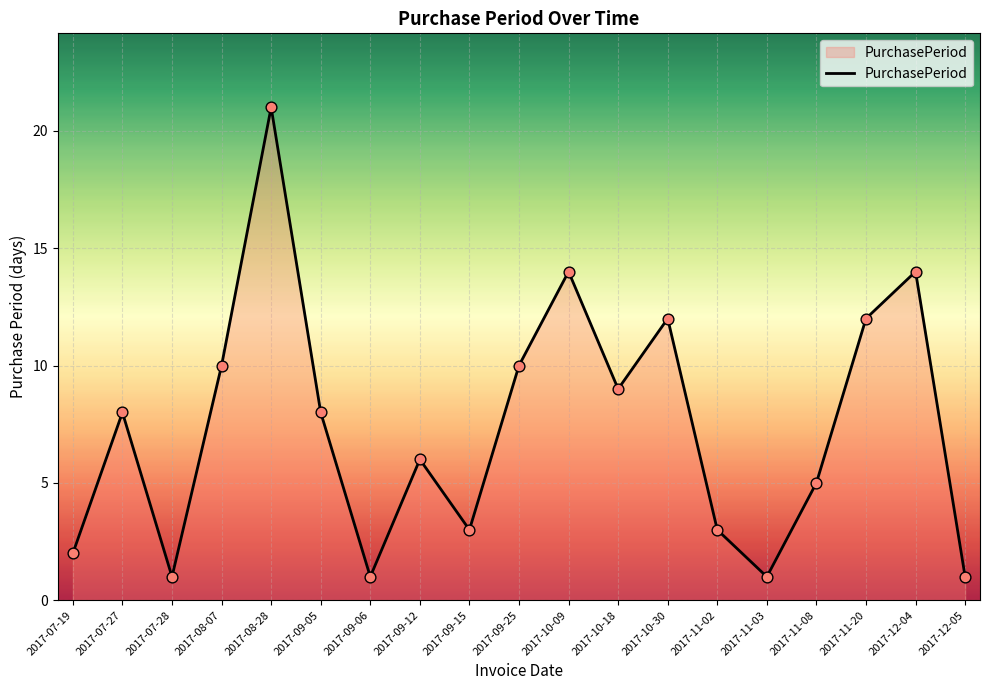

What is the ratio of the value at 2017-10-30 to the value at 2017-07-19?

6.0